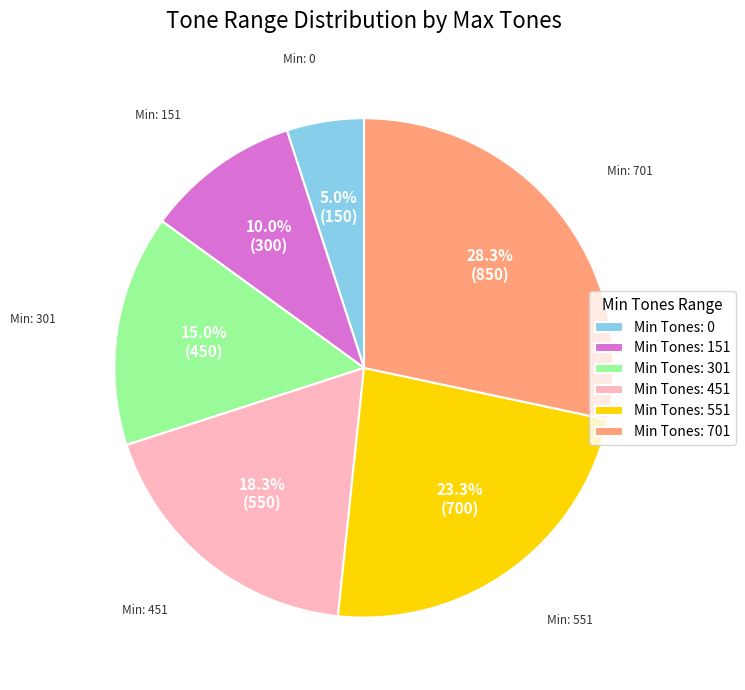

What is the total percentage of Min Tones: 701 and Min Tones: 551?

51.7%